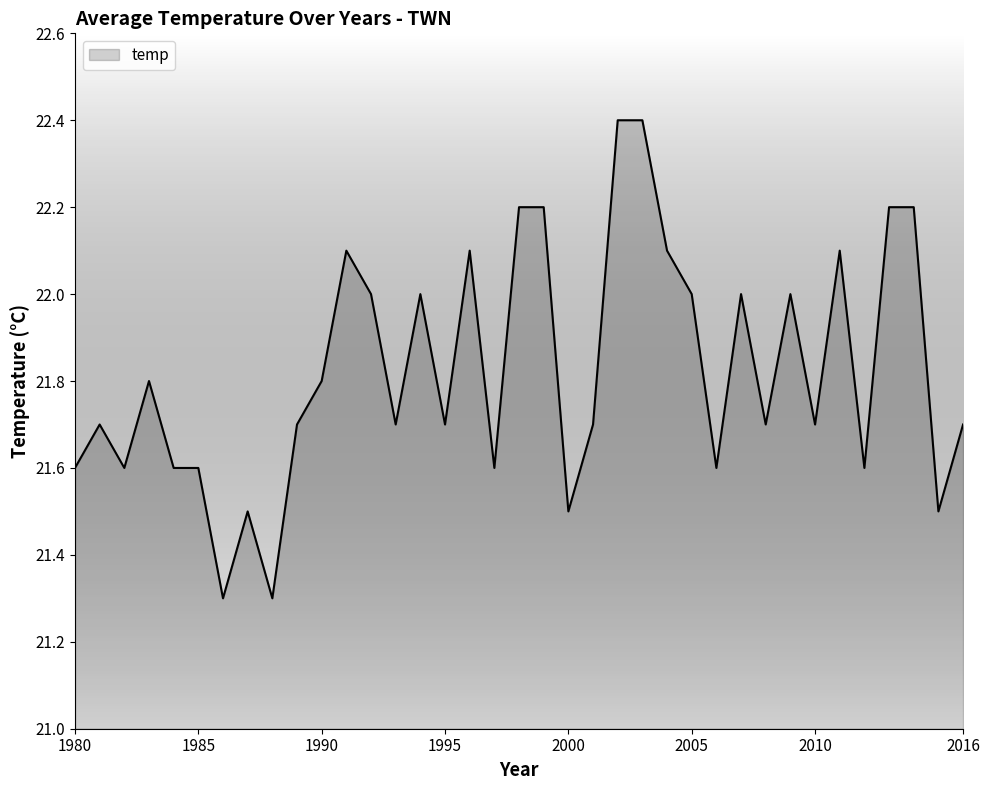

What is the greatest value displayed?

22.4